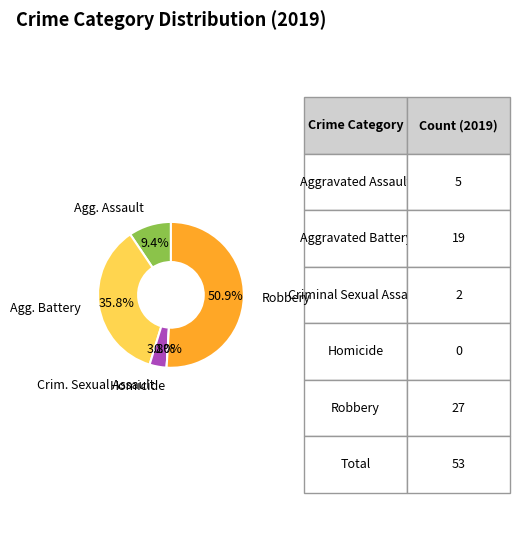

The Homicide slice represents 14% of the pie. True or false?

False